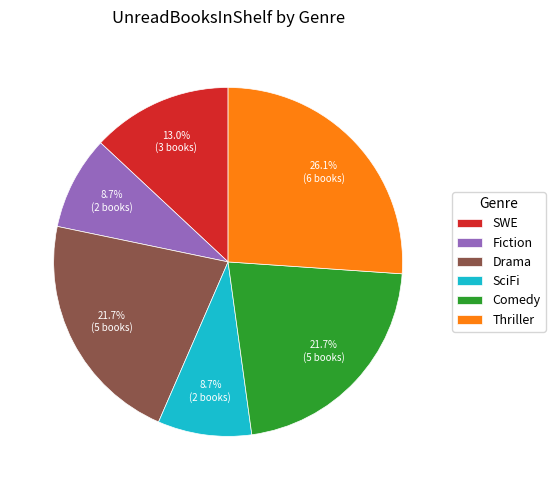

To the nearest percent, what is the average slice percentage?

17%